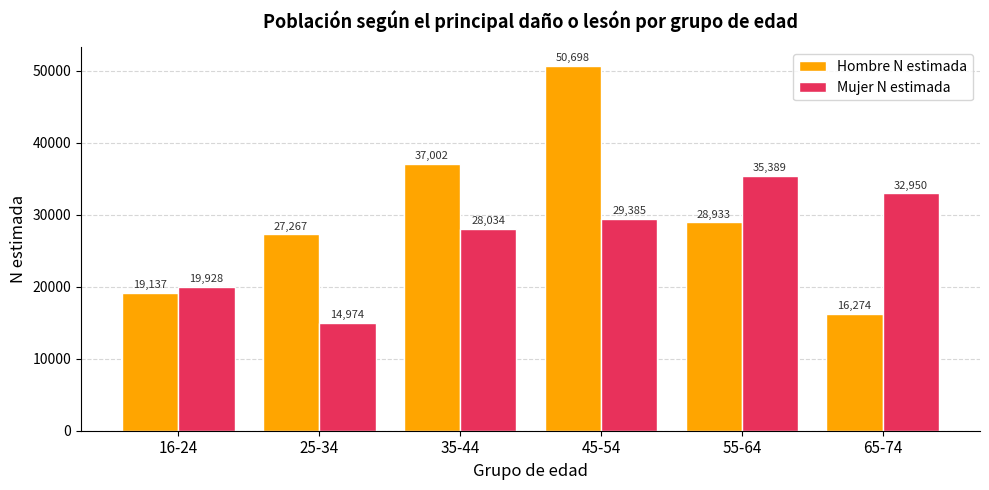

Reading left to right, what are all the values shown in this chart?

Hombre N estimada: 19137	27267	37002	50698	28933	16274
Mujer N estimada: 19928	14974	28034	29385	35389	32950